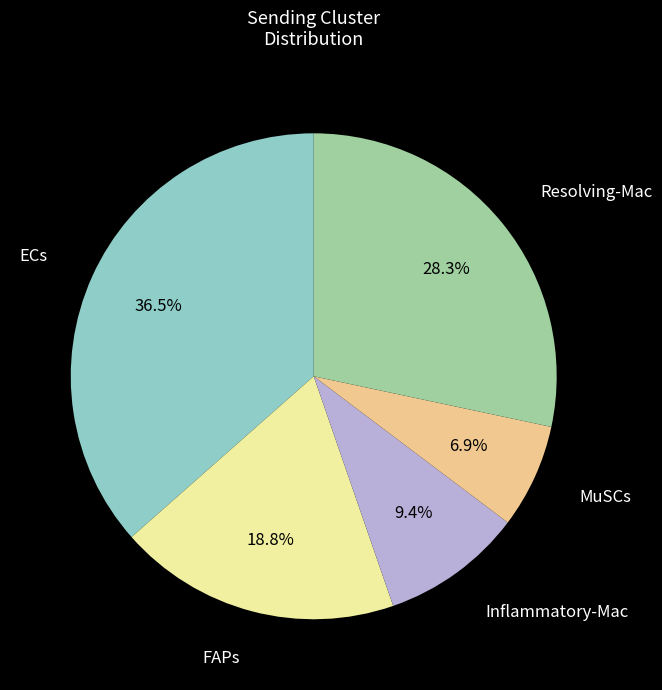

Is there a majority slice in this chart?

No